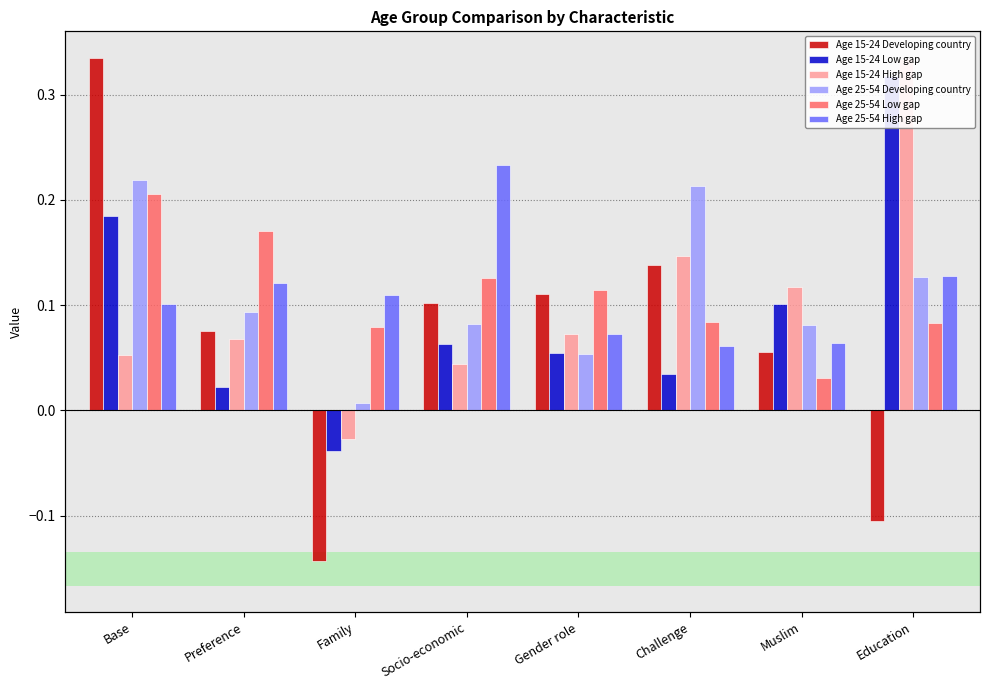

What is the maximum value shown in the chart?

0.3